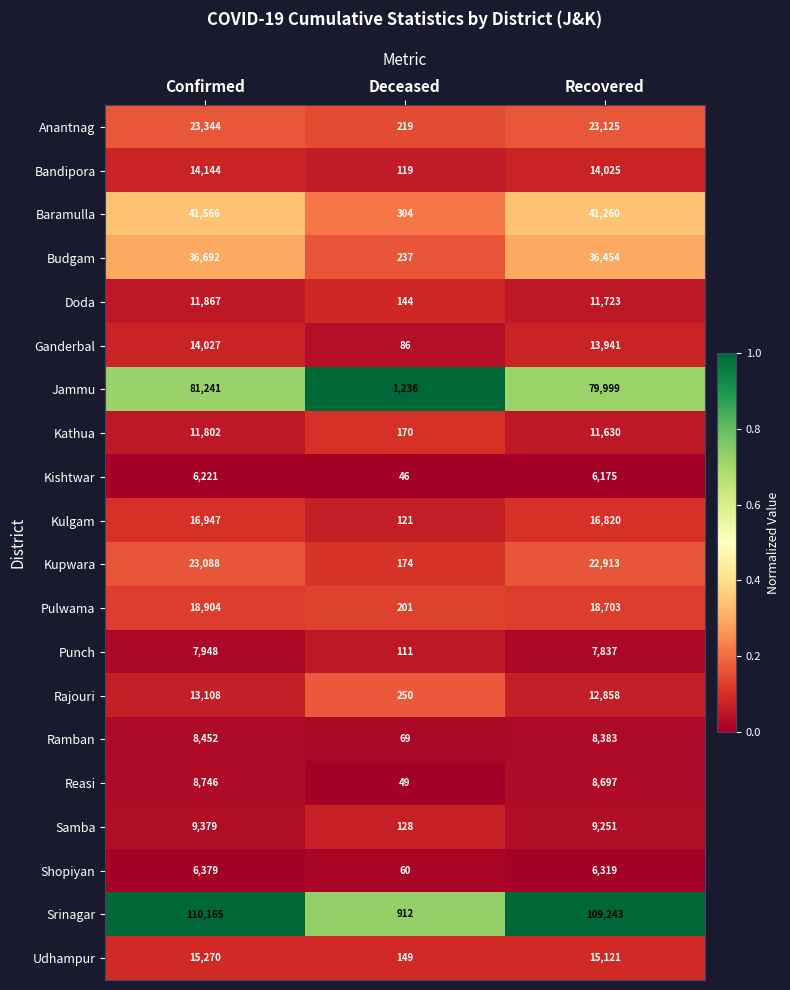

Which series has the largest range (max minus min)?

Srinagar